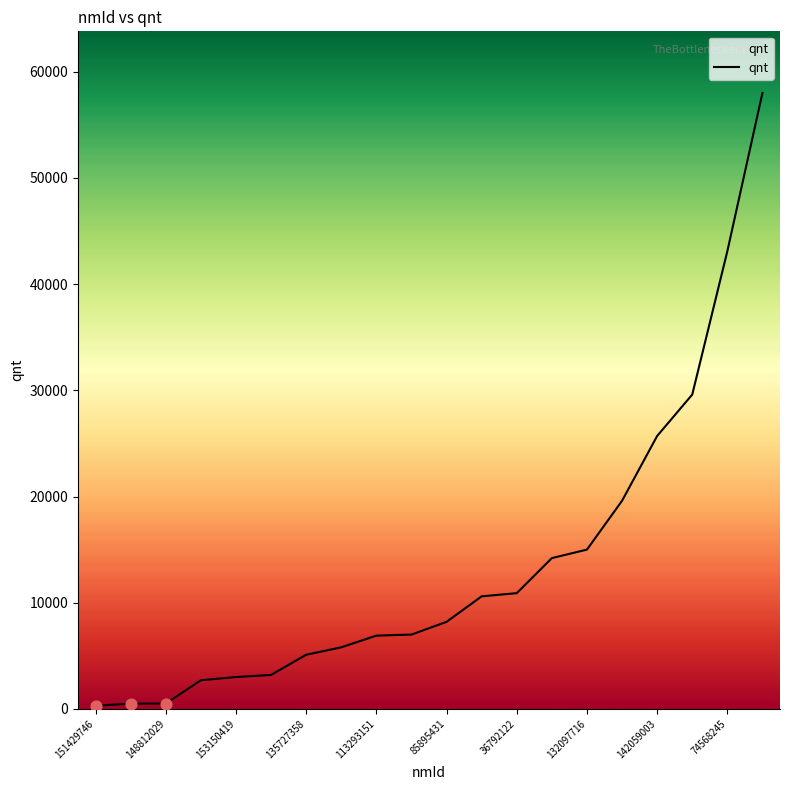

What is the greatest value displayed?

58000